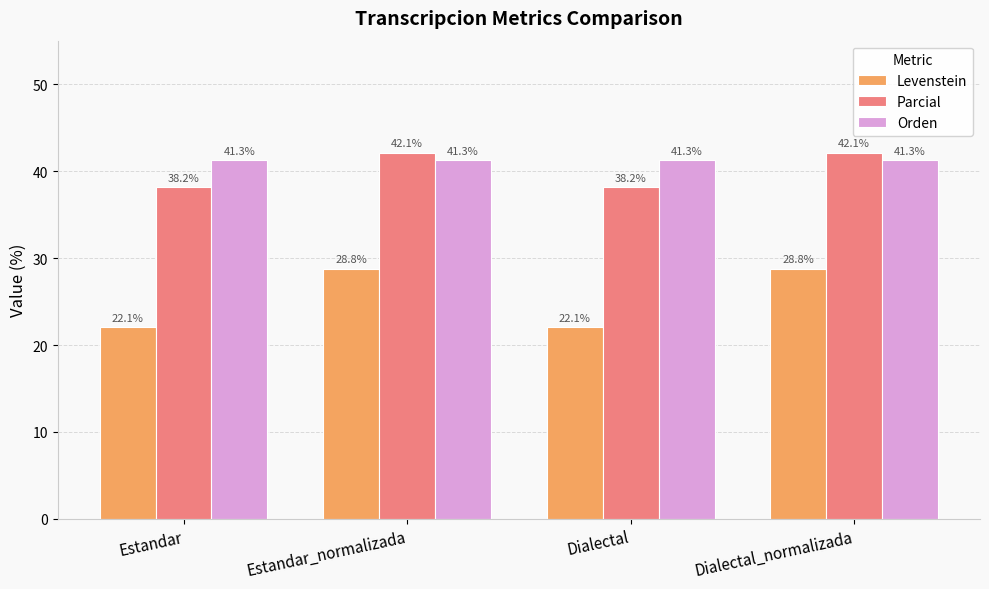

What is the approximate value of Orden at Estandar_normalizada?

41.3